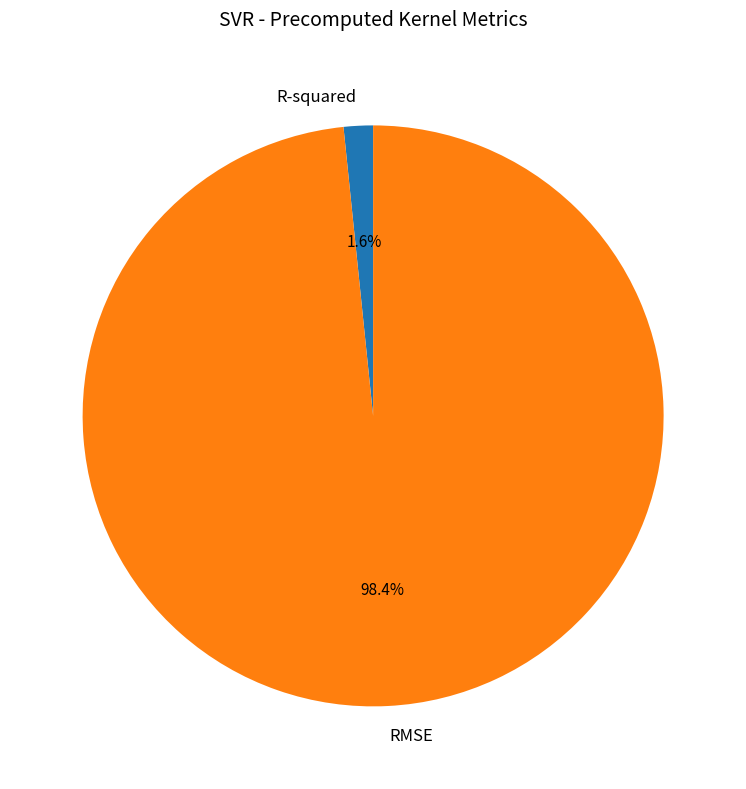

Is there a majority slice in this chart?

Yes